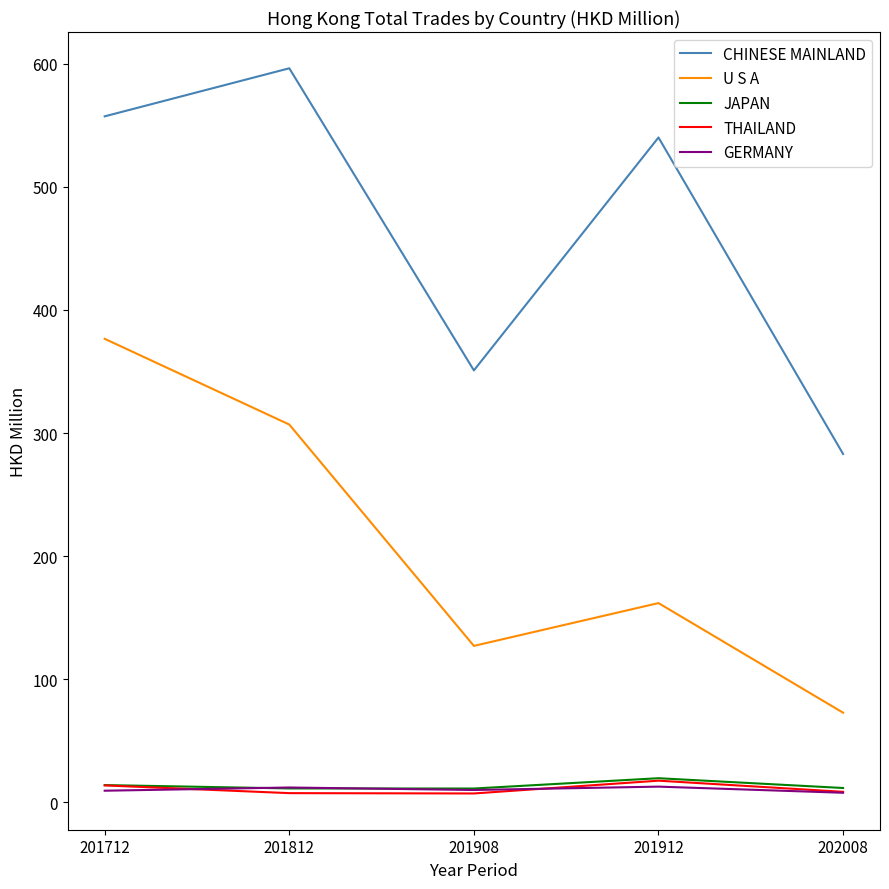

What are all the series names shown in the legend?

CHINESE MAINLAND, U S A, JAPAN, THAILAND, GERMANY